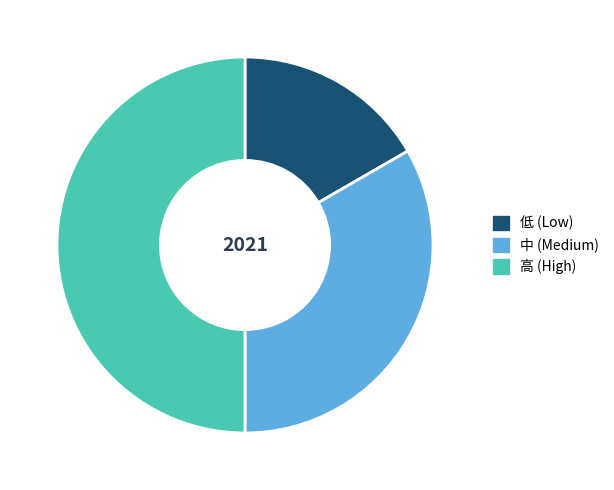

Combined, do 高 (High) and 低 (Low) account for over 50%?

Yes